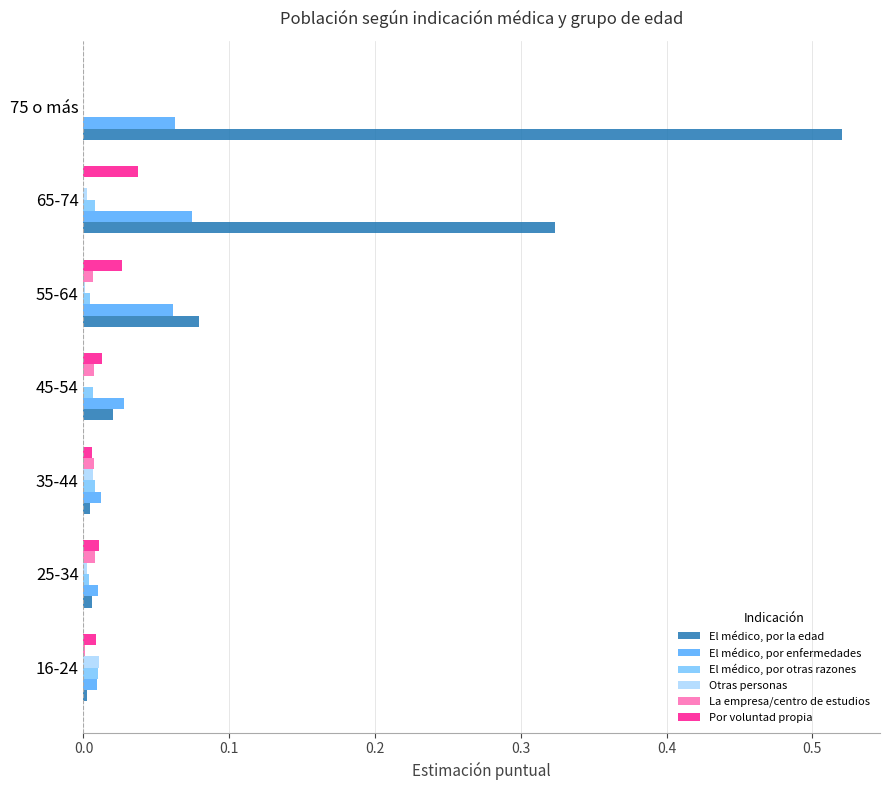

The value of Por voluntad propia at 55-64 is 0.0. True or false?

True